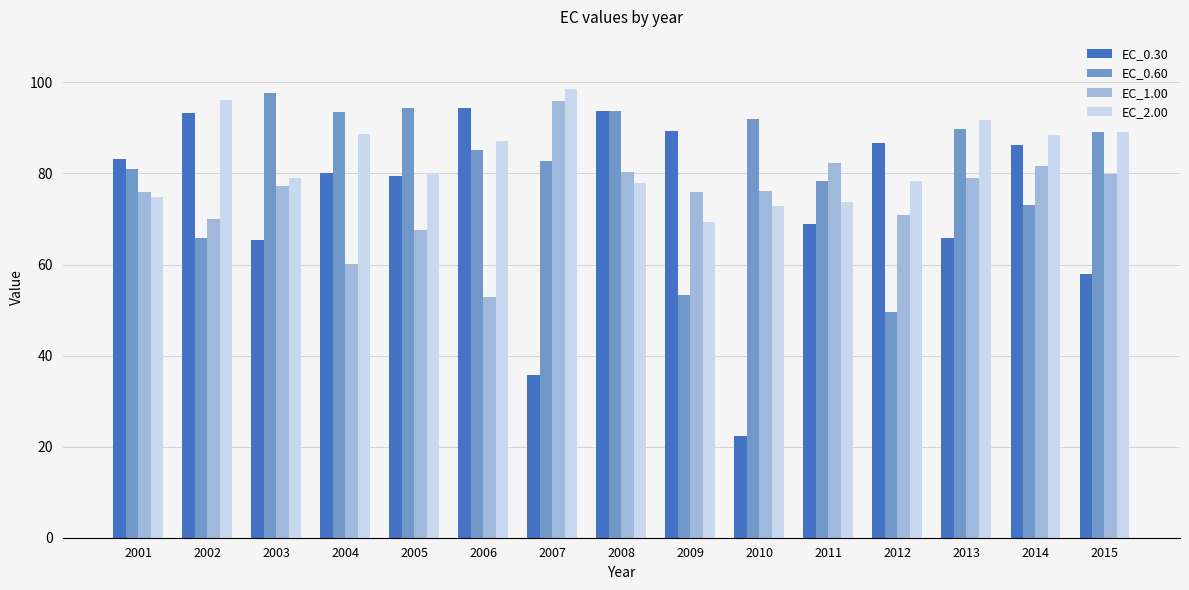

What is the average value of the EC_0.30 series?

73.5